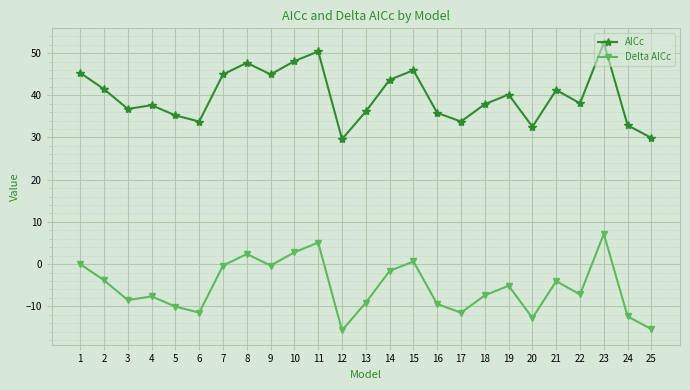

How many interior local peaks does the Delta AICc series have?

7